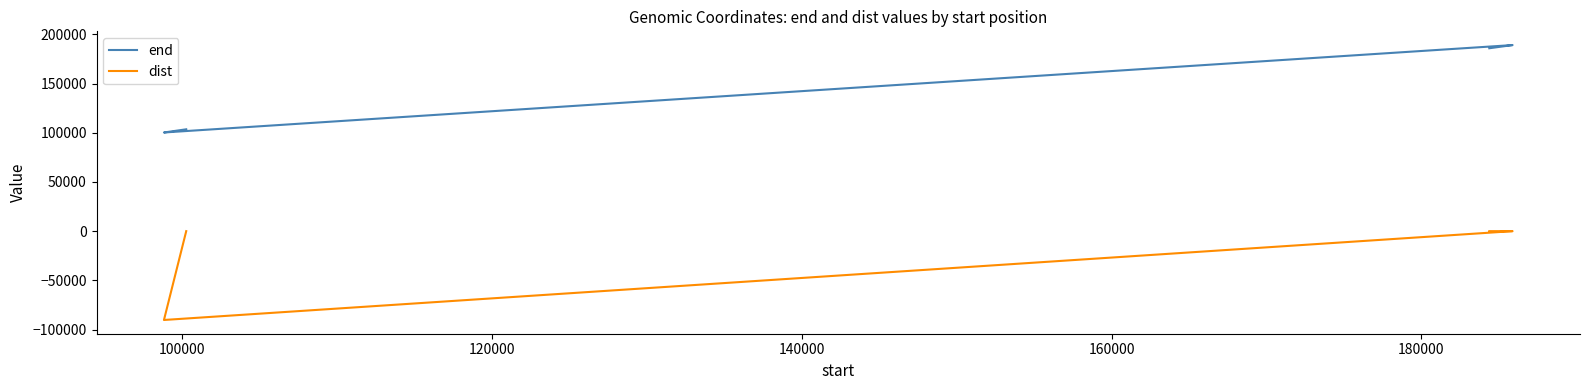

True or false: end and dist cross at least once.

False